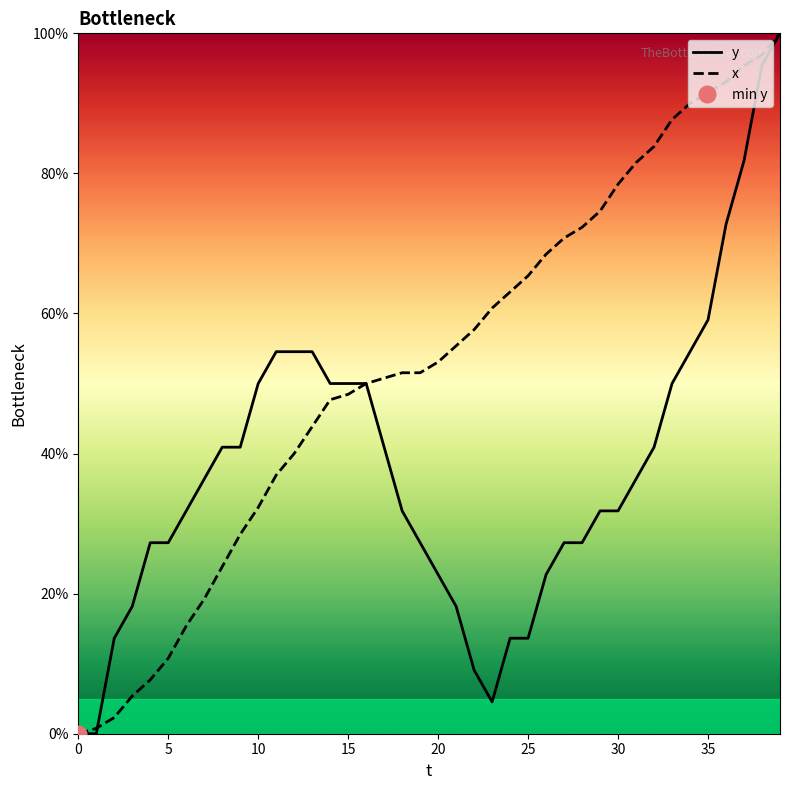

What is the sum of all y values?

1513.6